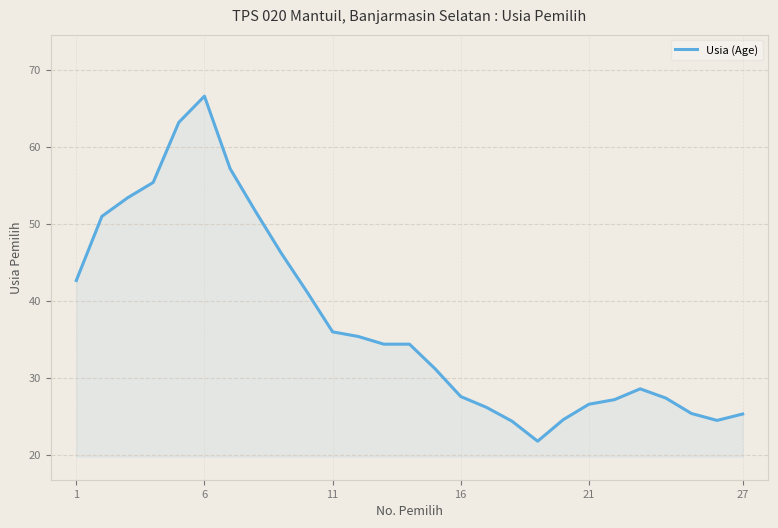

What is the sum of all values?

1009.5